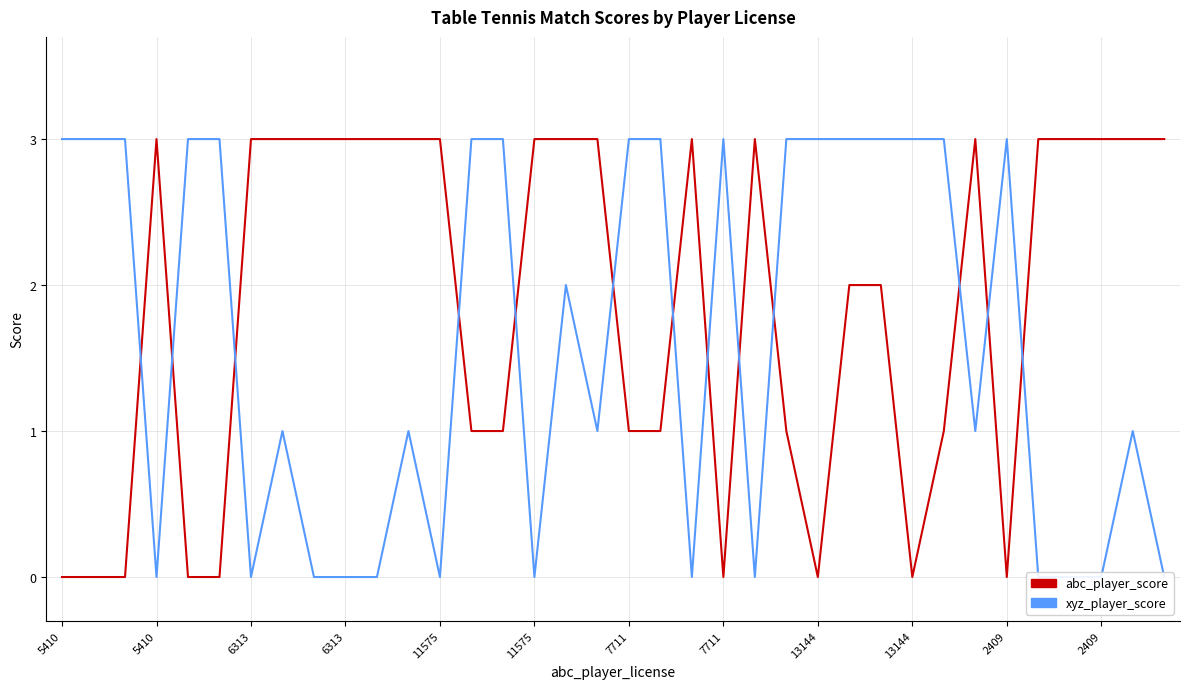

Reading right to left, list all the values displayed in this chart.

abc_player_score: 3	3	3	3	3	0	3	1	0	2	2	0	1	3	0	3	1	1	3	3	3	1	1	3	3	3	3	3	3	3	0	0	3	0	0	0
xyz_player_score: 0	1	0	0	0	3	1	3	3	3	3	3	3	0	3	0	3	3	1	2	0	3	3	0	1	0	0	0	1	0	3	3	0	3	3	3